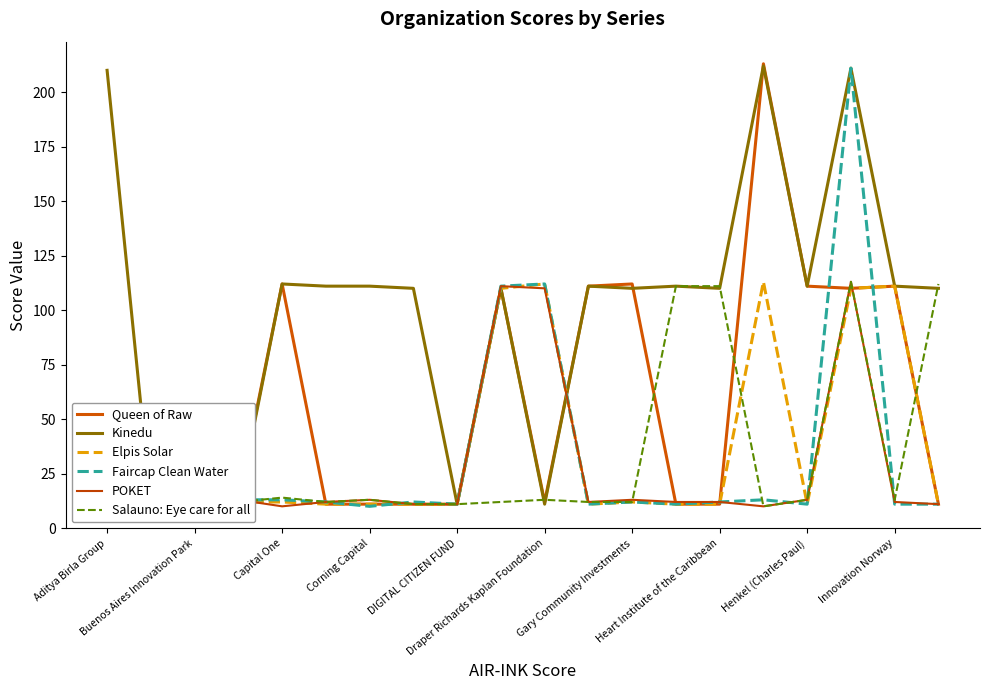

Where does the POKET series first go above 12?

Corning Capital